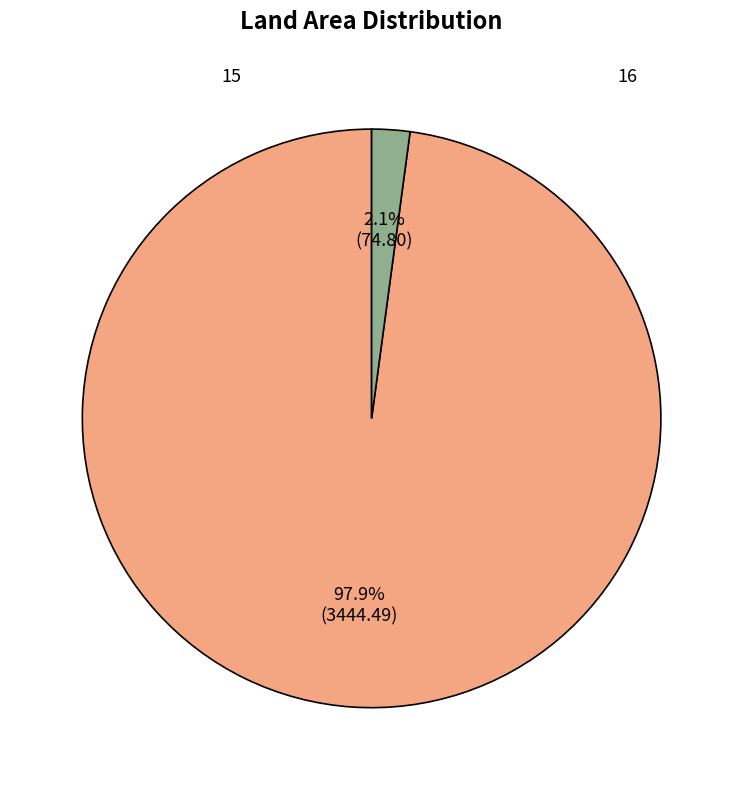

To the nearest percent, what percentage of the pie is 15?

98%